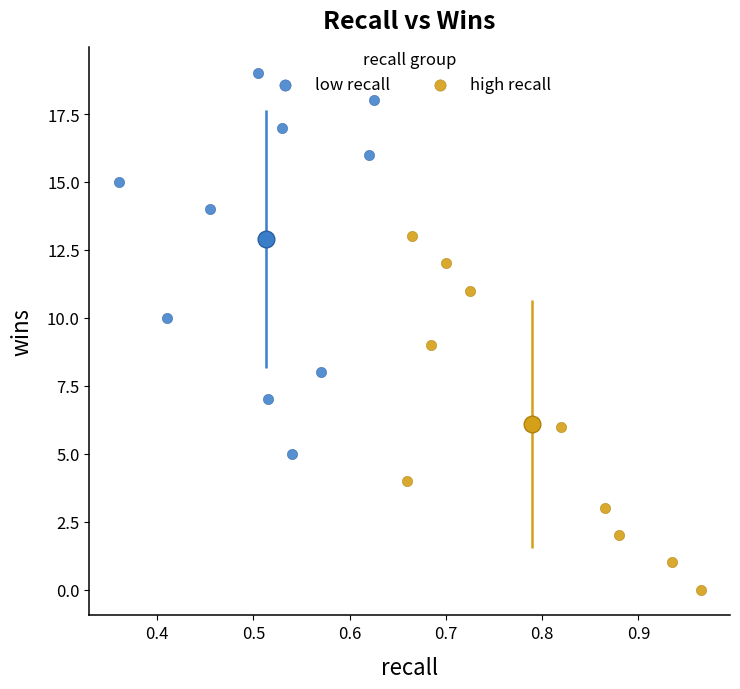

What are all the series names shown in the legend?

low recall, high recall